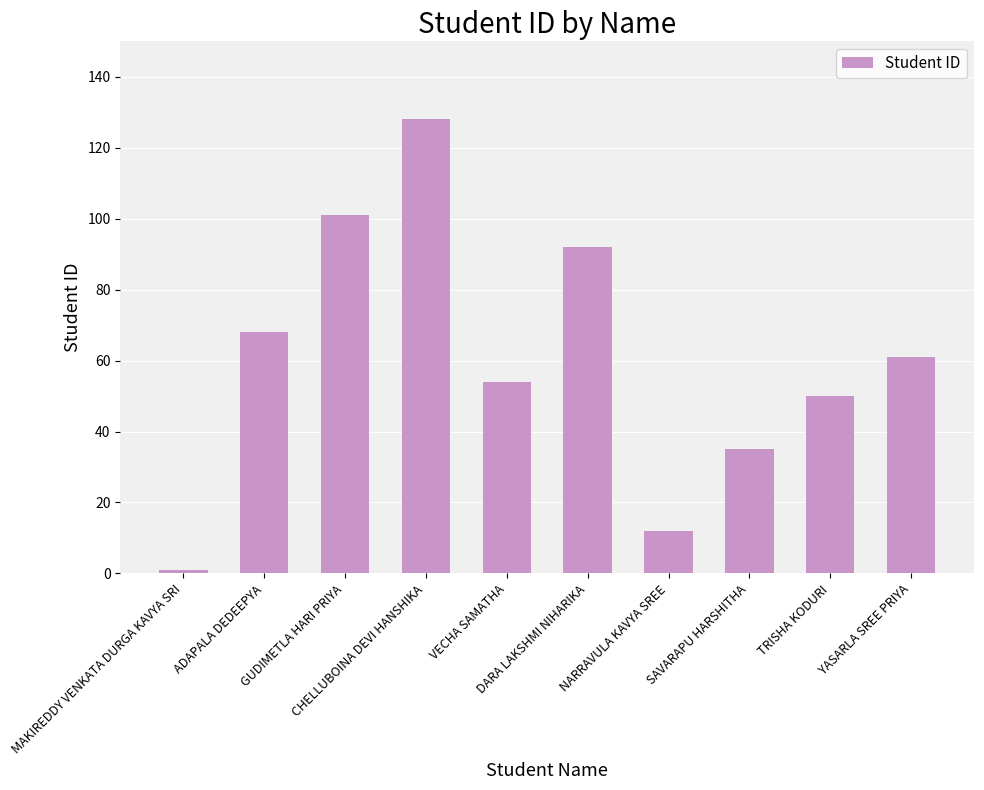

Rank the categories by value from highest to lowest.

CHELLUBOINA DEVI HANSHIKA, GUDIMETLA HARI PRIYA, DARA LAKSHMI NIHARIKA, ADAPALA DEDEEPYA, YASARLA SREE PRIYA, VECHA SAMATHA, TRISHA KODURI, SAVARAPU HARSHITHA, NARRAVULA KAVYA SREE, MAKIREDDY VENKATA DURGA KAVYA SRI